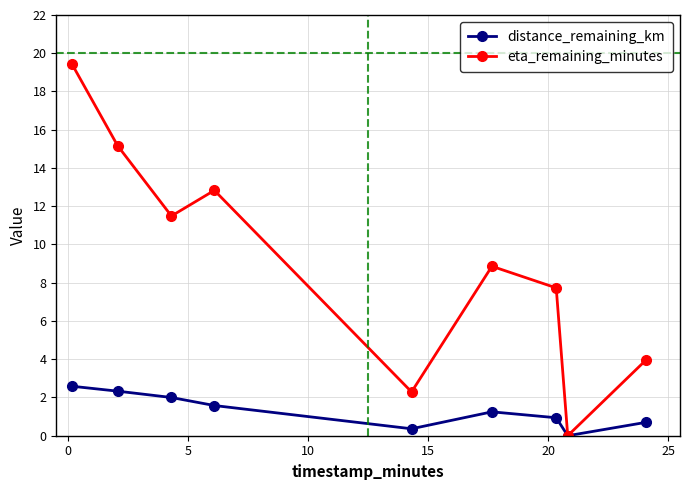

List the series in order of their overall mean, lowest first.

distance_remaining_km, eta_remaining_minutes